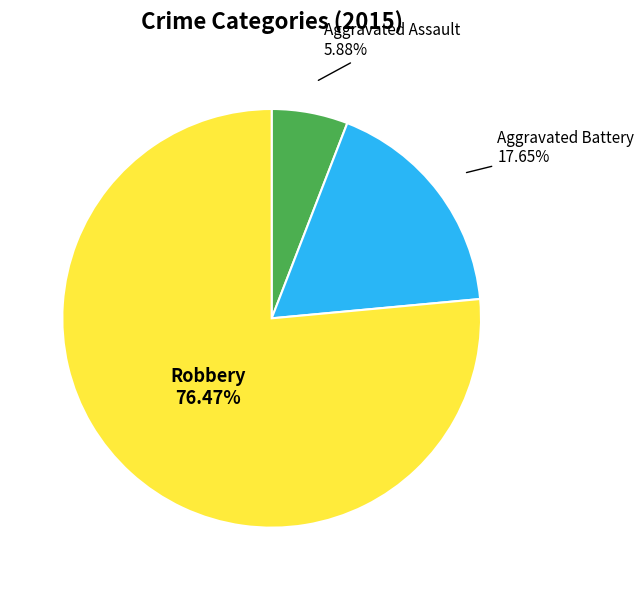

Does any single category account for the majority?

Yes